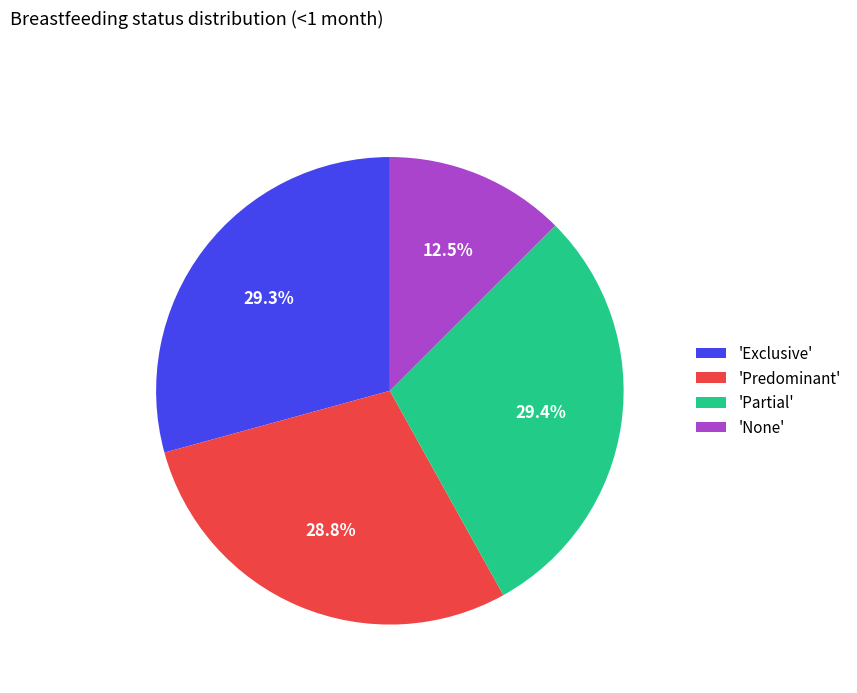

Which has a higher value, 'None' or 'Partial'?

'Partial'